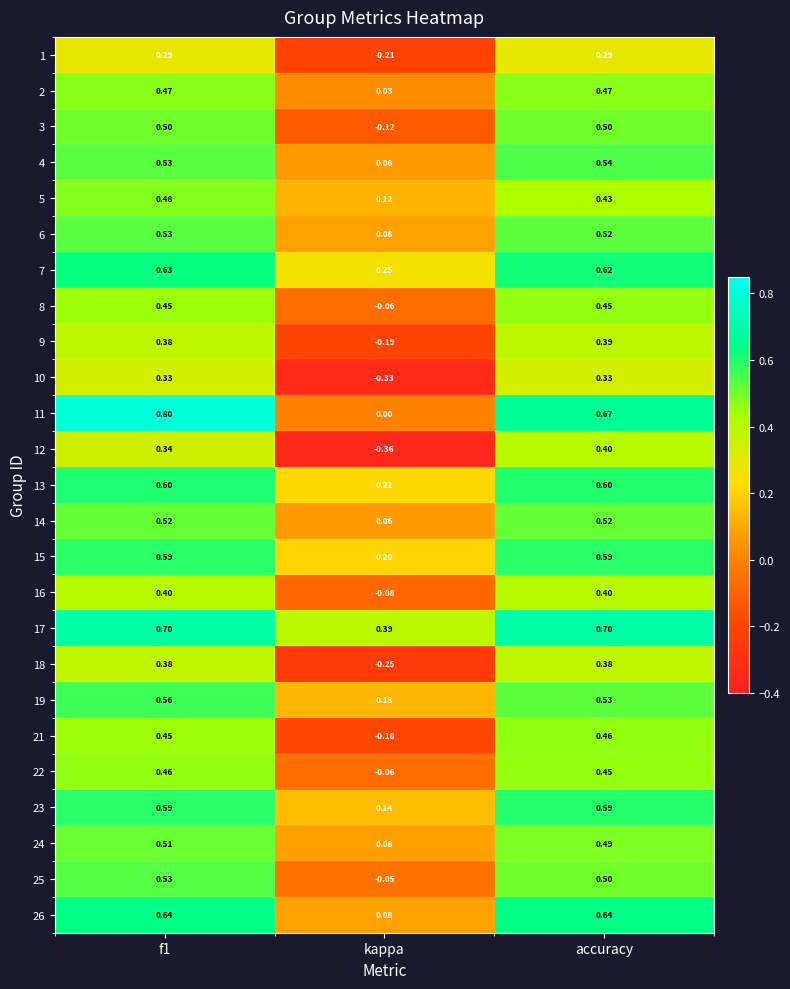

Which category has the lowest value in the 23 series?

kappa